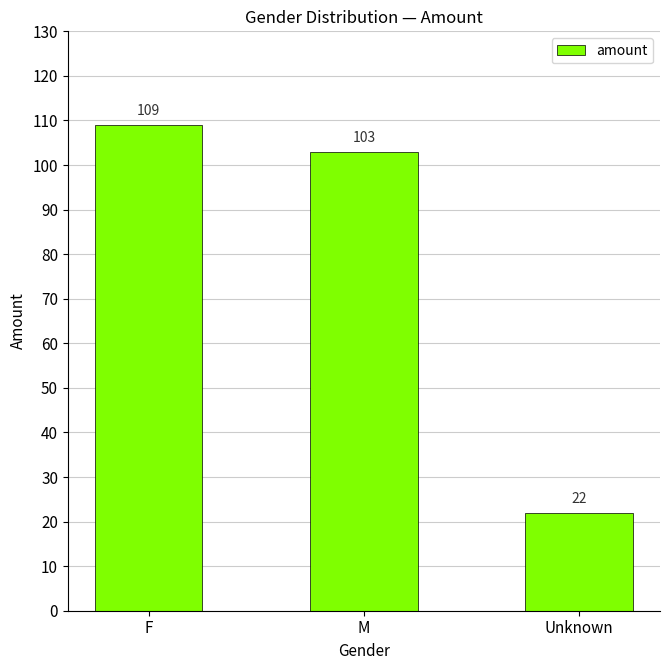

What is the difference between the maximum and minimum values?

87